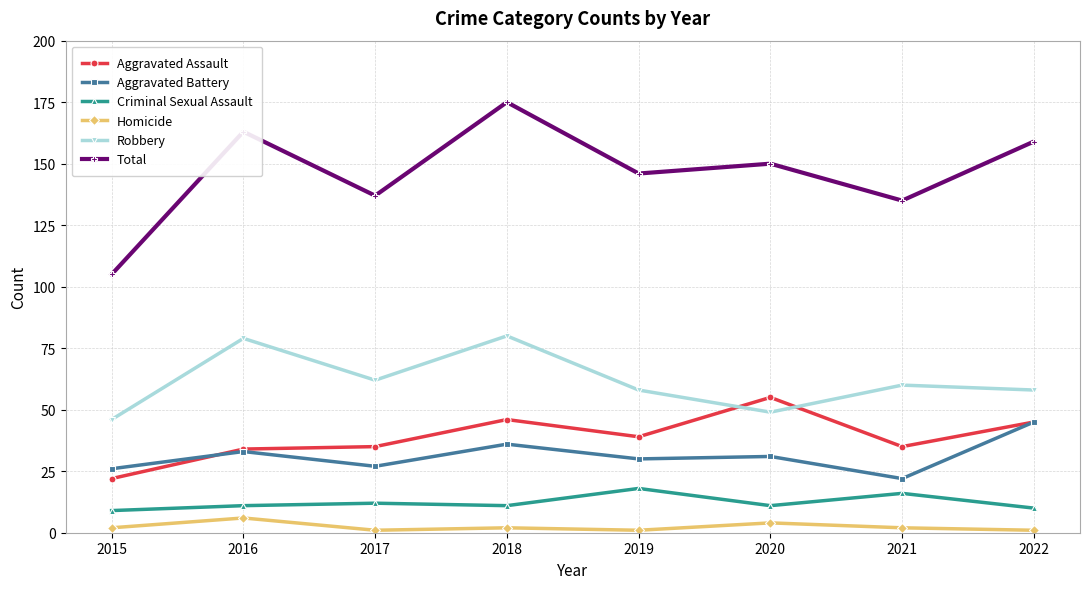

True or false: Criminal Sexual Assault has a value of 5 at 2020.

False